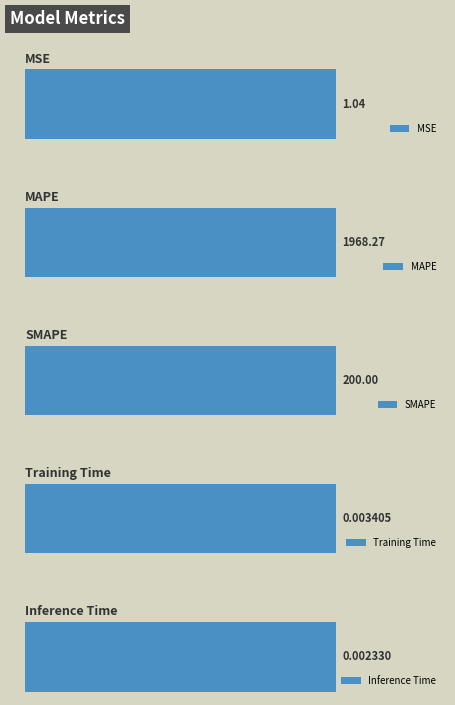

What is the difference between the values at SMAPE and MAPE?

1768.3